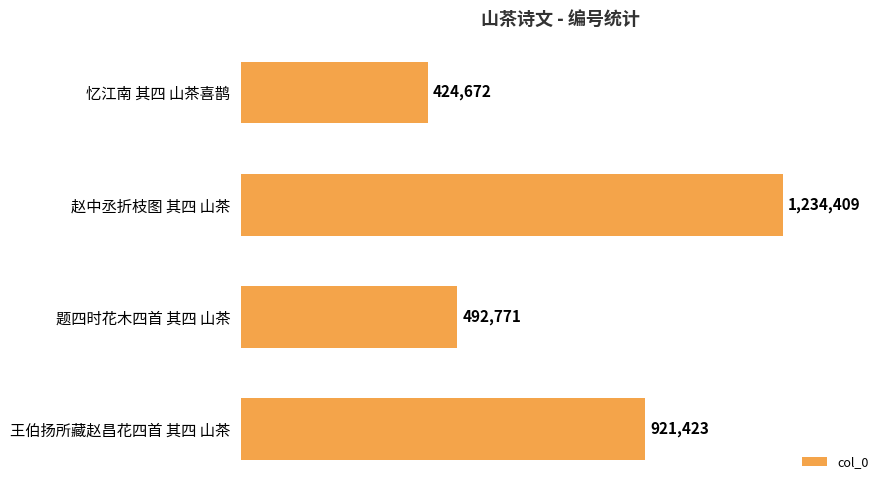

List the labels in order of value, smallest first.

忆江南 其四 山茶喜鹊, 题四时花木四首 其四 山茶, 王伯扬所藏赵昌花四首 其四 山茶, 赵中丞折枝图 其四 山茶